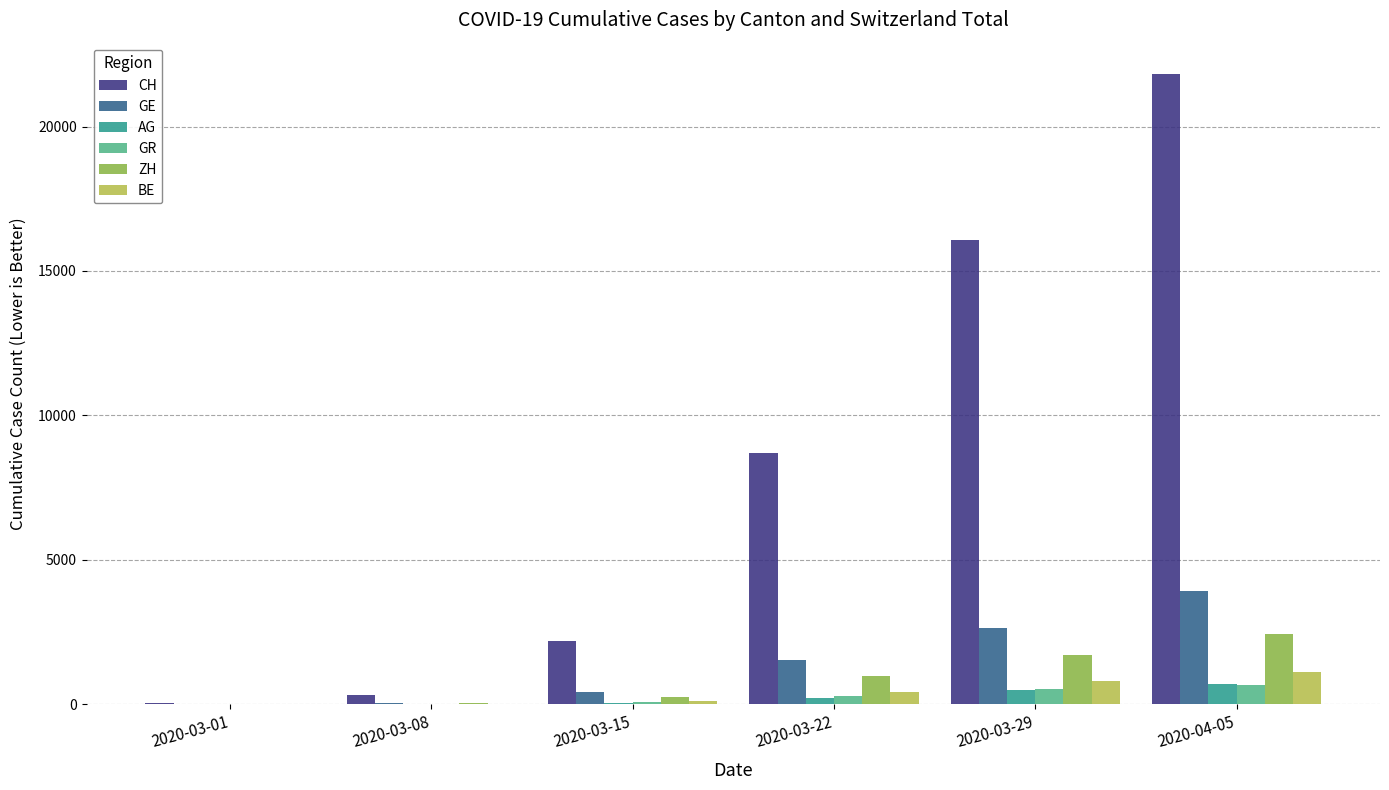

What is the average value of the CH series?

8190